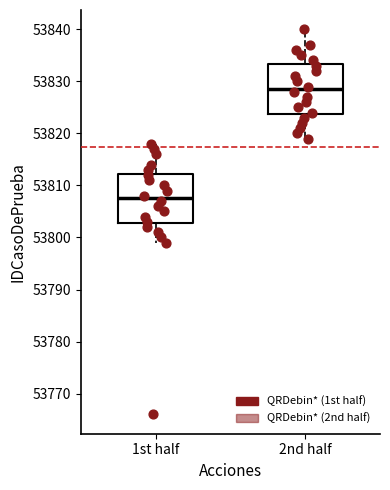

Reading left to right, read every box against the y-axis: the position of its median line, the range the box covers, and the ends of its whiskers. The values are not printed on the chart, so give them approximately, as read against the axis.

1st half: median 53808, box 53803 to 53812, whiskers 53799 to 53818
2nd half: median 53829, box 53824 to 53833, whiskers 53819 to 53840